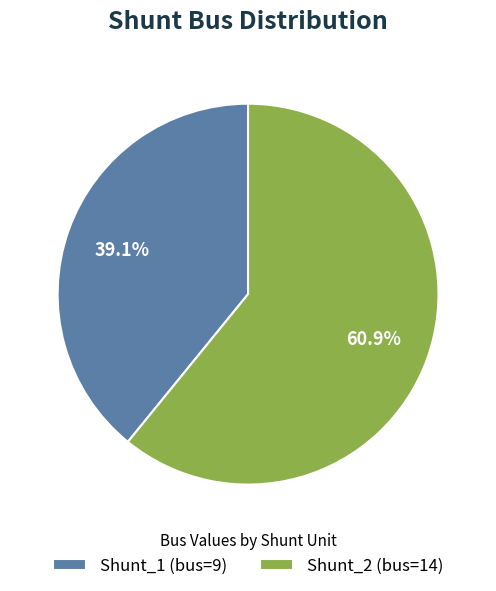

To the nearest percent, what is the difference between the Shunt_2 and Shunt_1 slice percentages?

22%